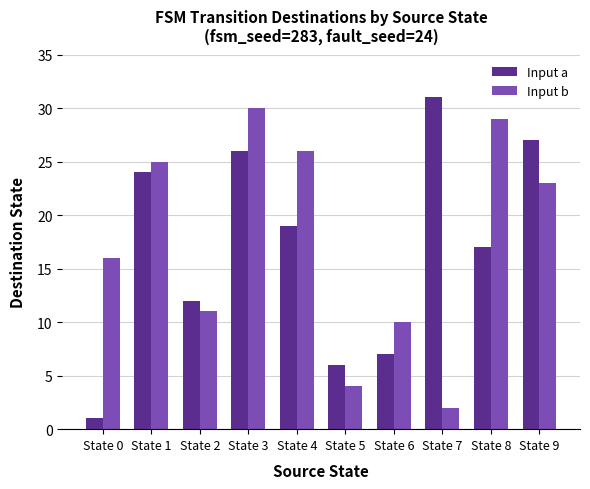

Rank the categories by Input a value from lowest to highest.

State 0, State 5, State 6, State 2, State 8, State 4, State 1, State 3, State 9, State 7